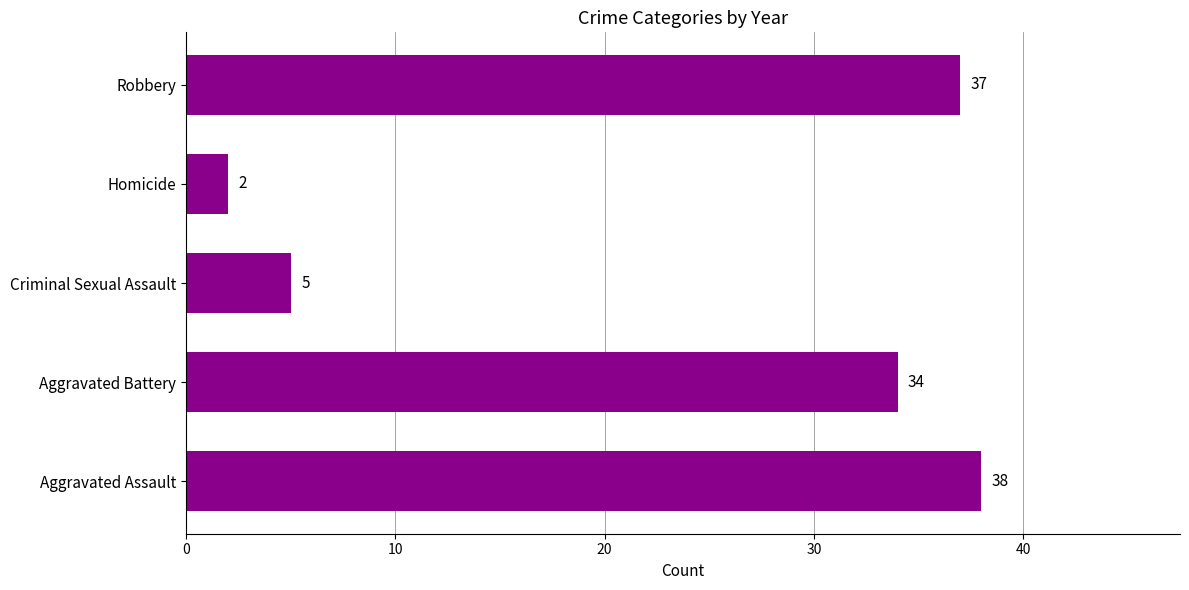

Does the chart contain any negative values?

No